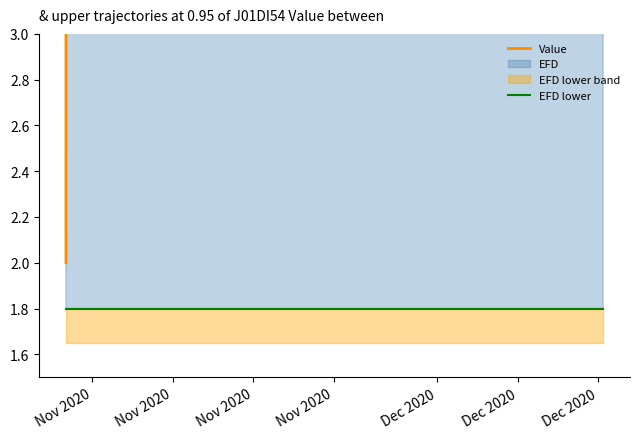

True or false: EFD lower and Value cross at least once.

False